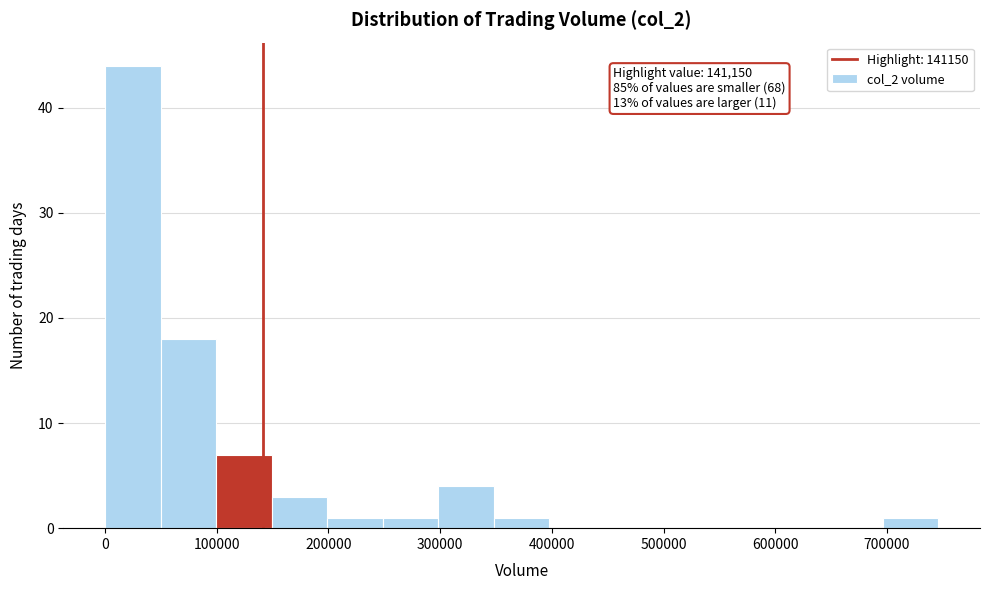

Over which range of the x-axis is the bar tallest?

0 to 50000